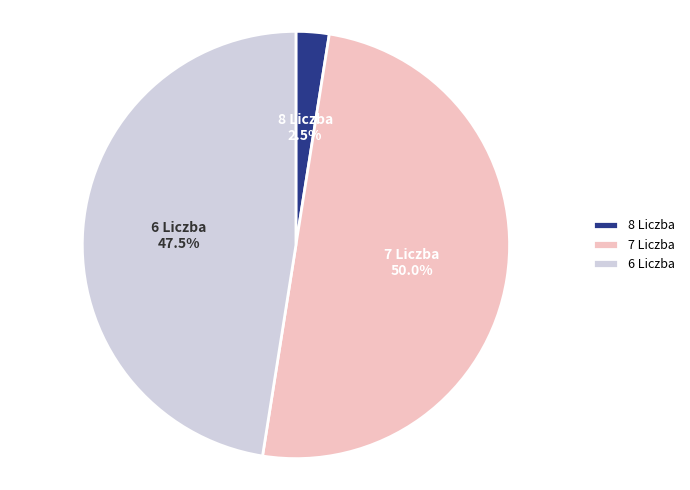

Rank the categories by value from highest to lowest.

7 Liczba, 6 Liczba, 8 Liczba